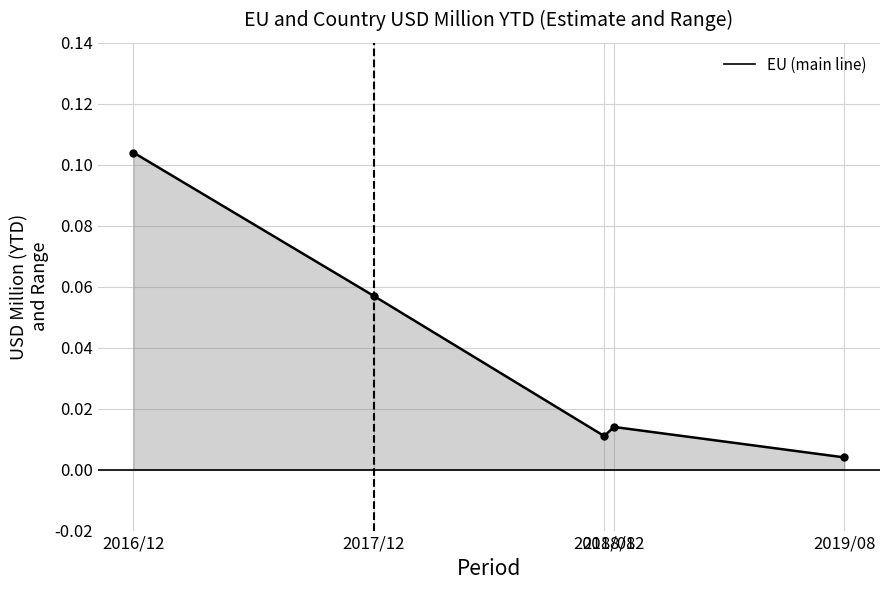

What is the change in value from 2016/12 to 2019/08?

-0.1